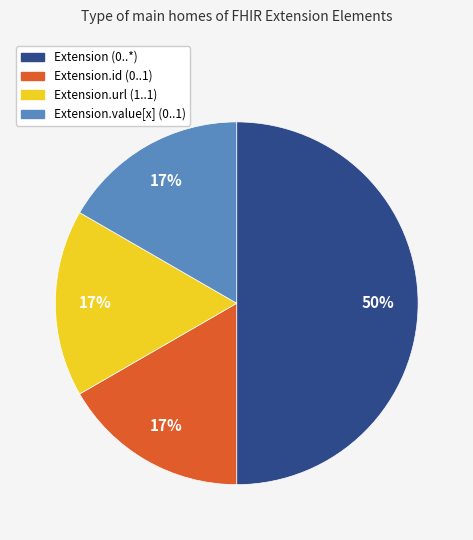

Does Extension.url (1..1) account for over 50% of the chart?

No